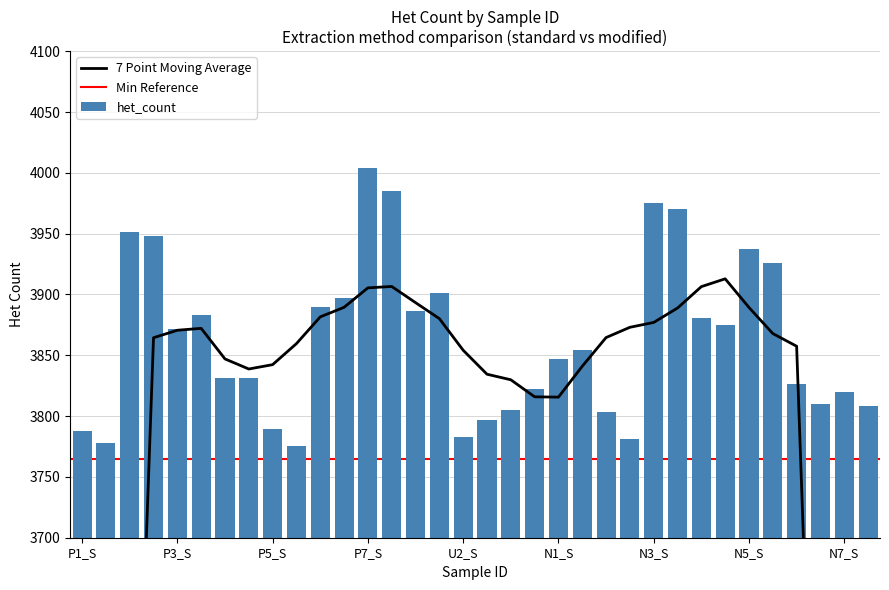

What is the change in value from P6_M to U2_M?

-100